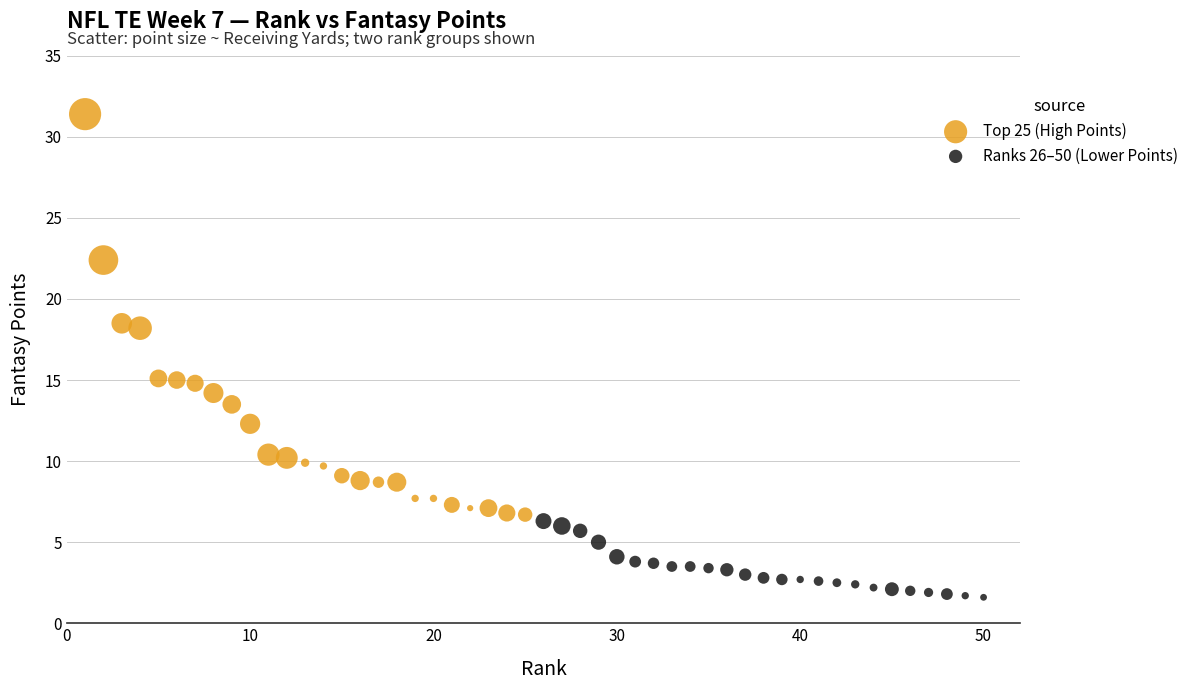

Which series has the largest Y range (max minus min)?

Top 25 (High Points)